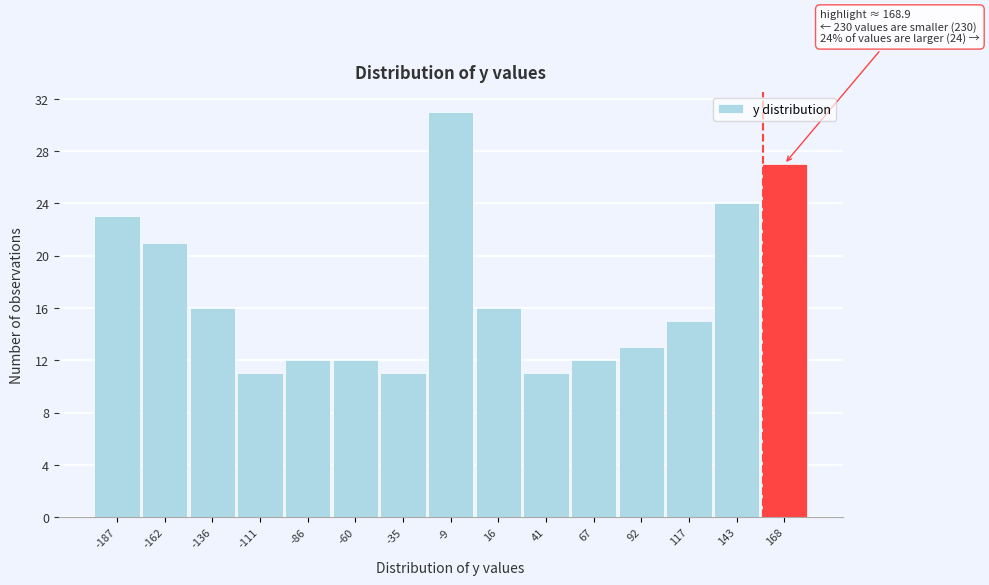

Reading left to right, transcribe all the data shown in this chart.

-187=23	-162=21	-136=16	-111=11	-86=12	-60=12	-35=11	-9=31	16=16	41=11	67=12	92=13	117=15	143=24	168=27